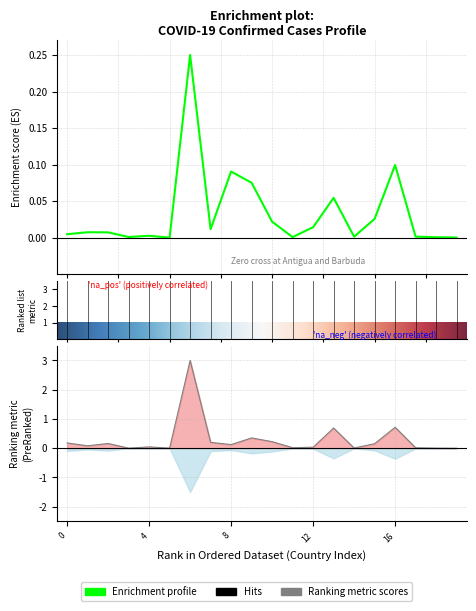

What is the label of the 20th point from the right?

Afghanistan